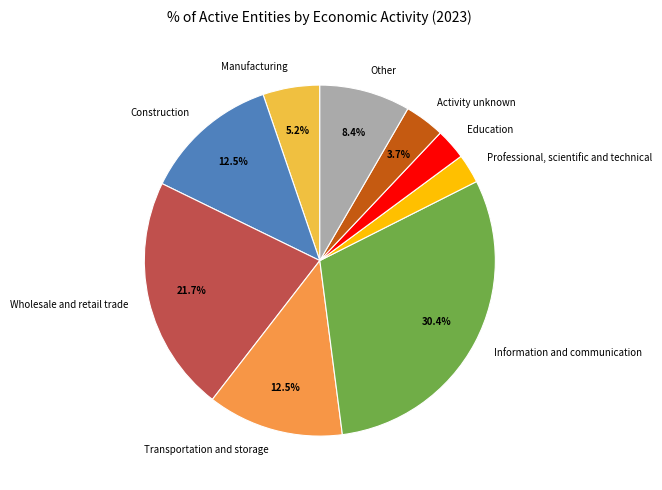

To the nearest percent, what is the difference between the largest and smallest slice percentages?

28%